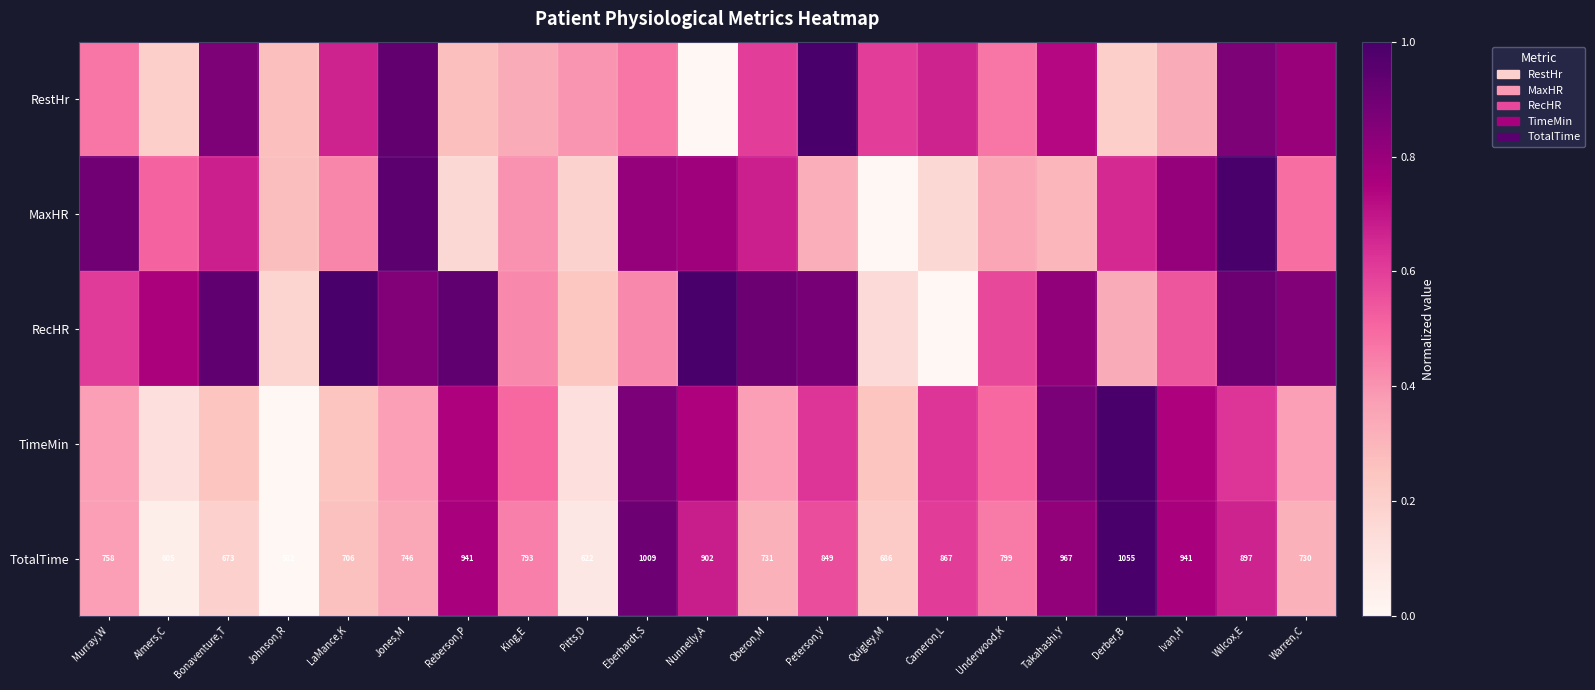

Where is TotalTime nearest to the value 818?

Underwood,K